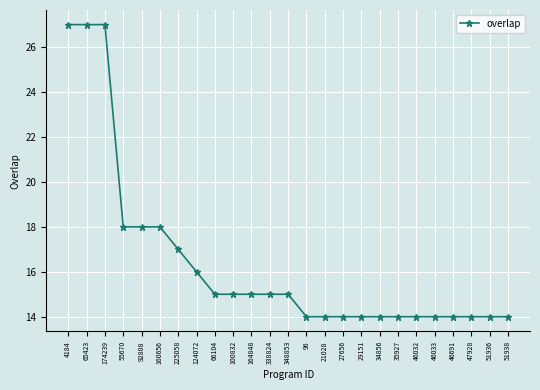

What is the average value?

16